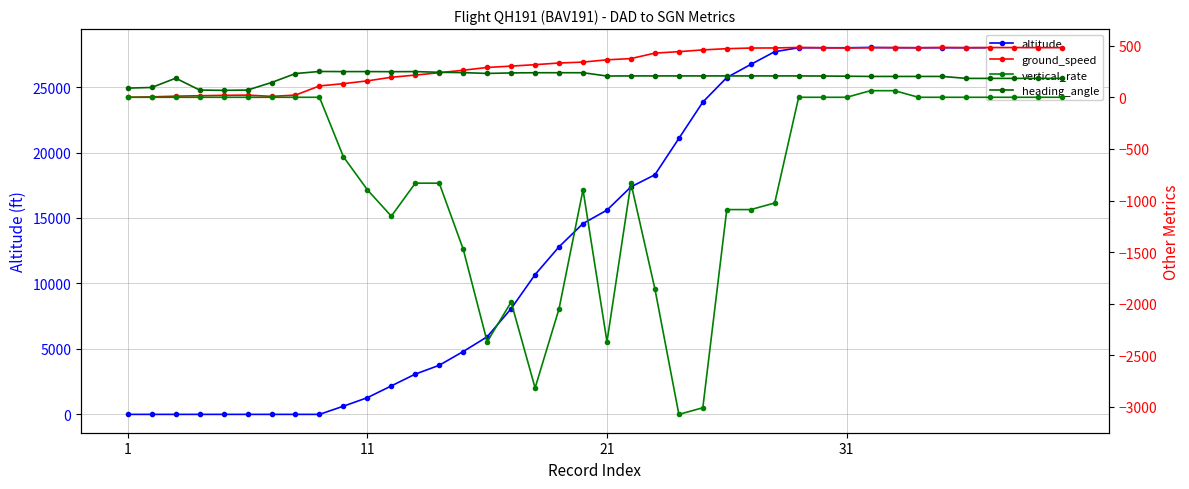

The altitude series shows 9263 at 11. True or false?

False